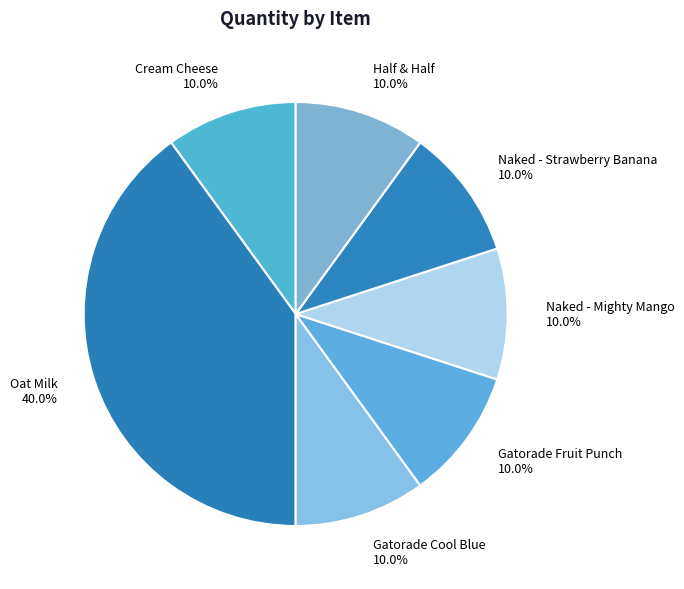

To the nearest percent, what is the combined percentage of Half & Half and Cream Cheese?

20%